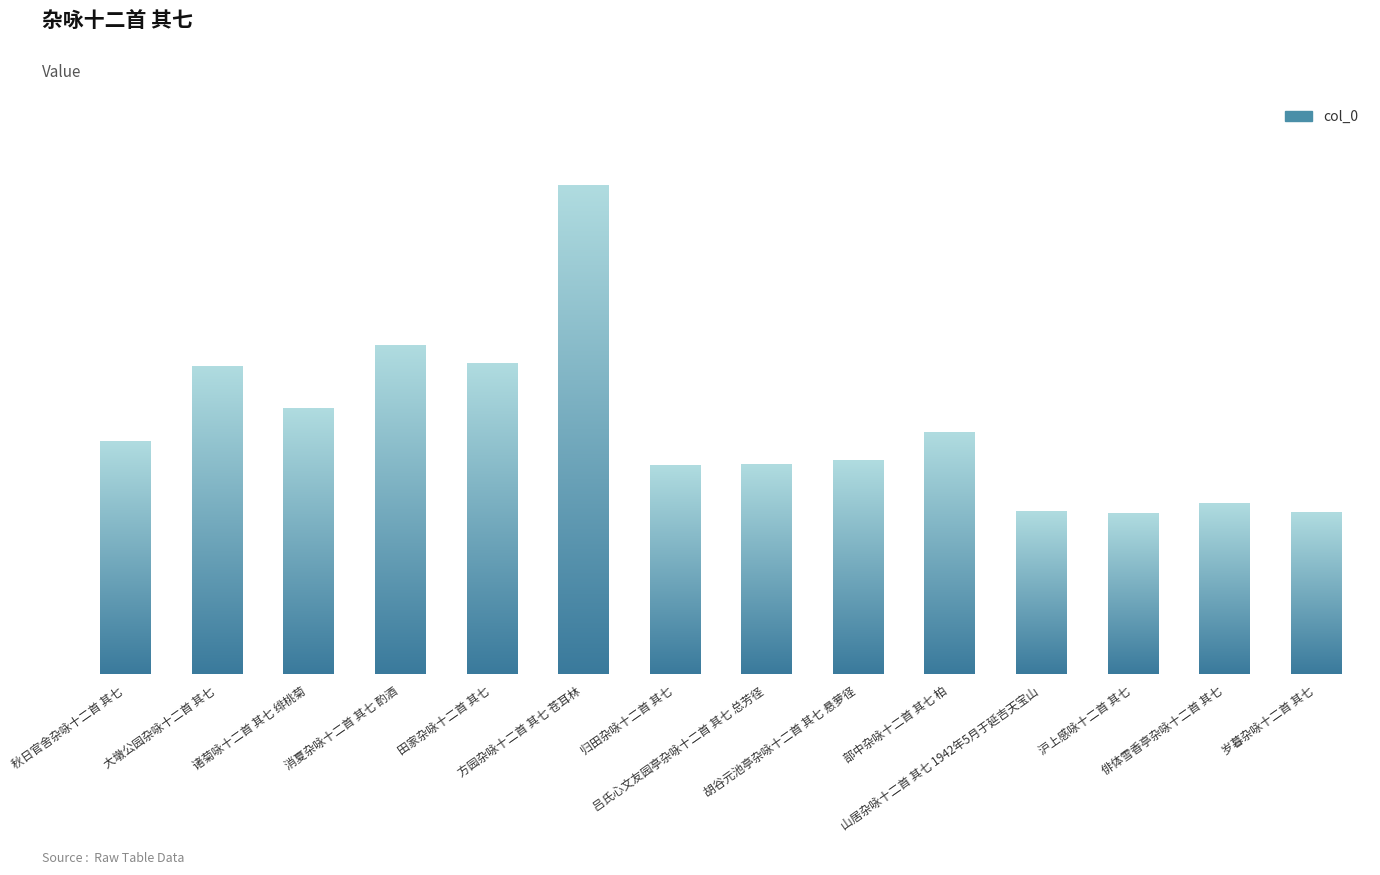

Read the value at 消夏杂咏十二首 其七 酌酒, to the nearest 100.

839700